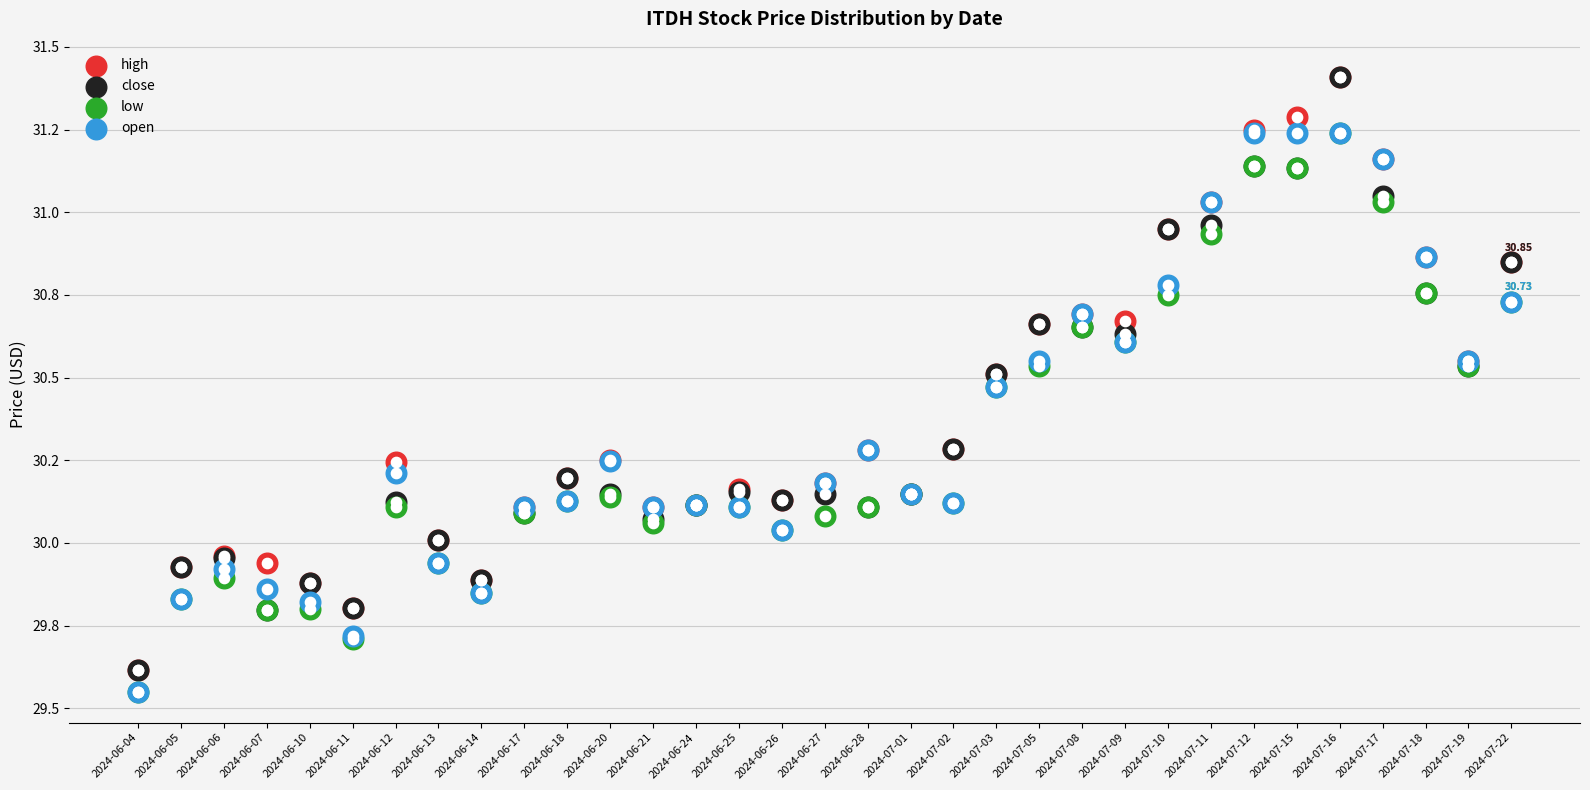

At how many categories does at least one series exceed 29?

33